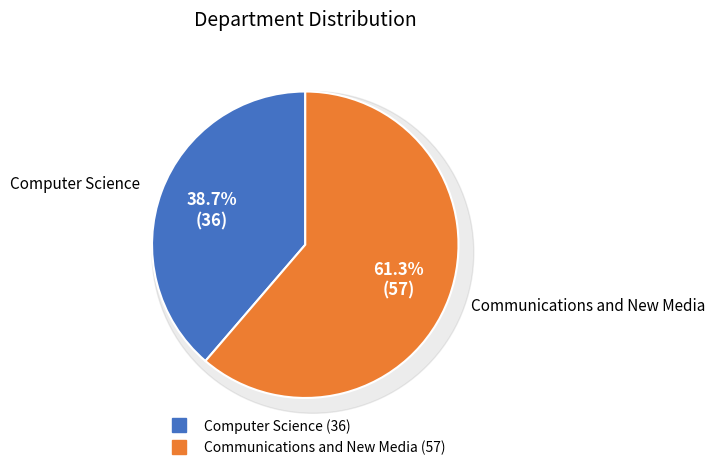

The Computer Science slice represents 39% of the pie. True or false?

True